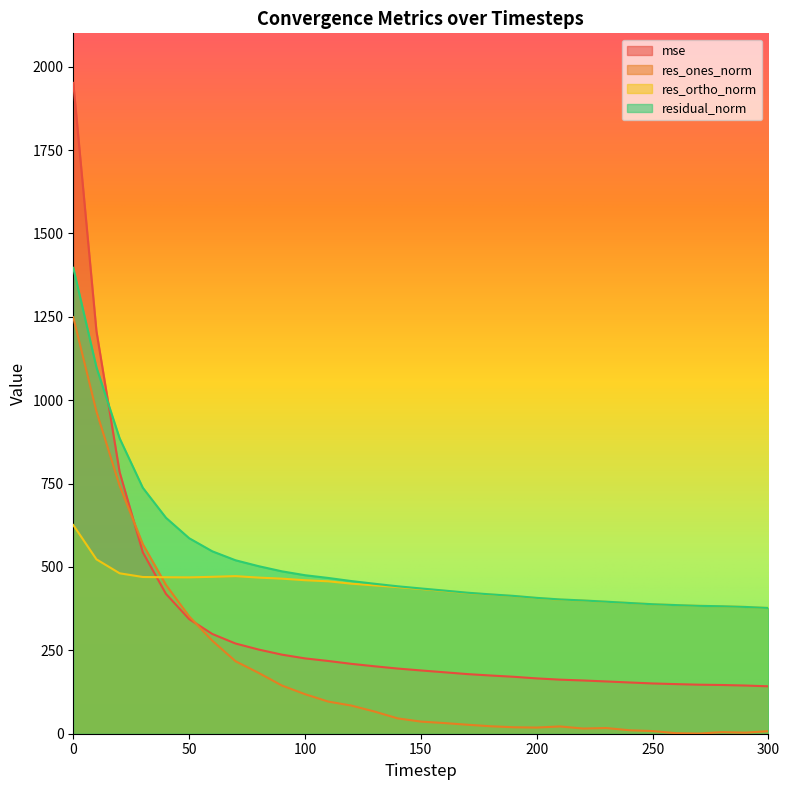

What are all the series names shown in the legend?

mse, res_ones_norm, res_ortho_norm, residual_norm